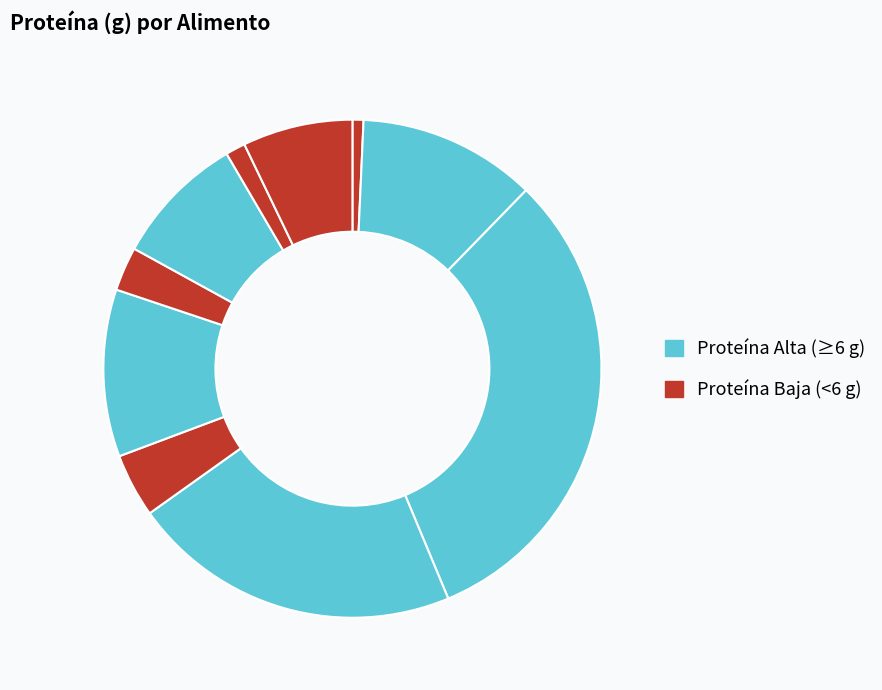

How many slices are in this pie chart?

10